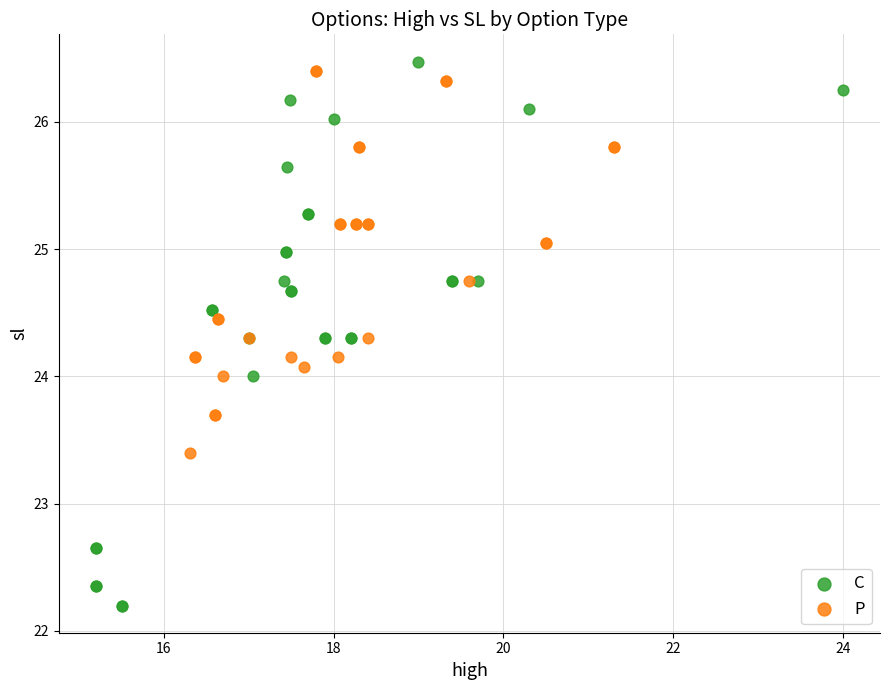

Which series reaches the minimum Y coordinate?

C